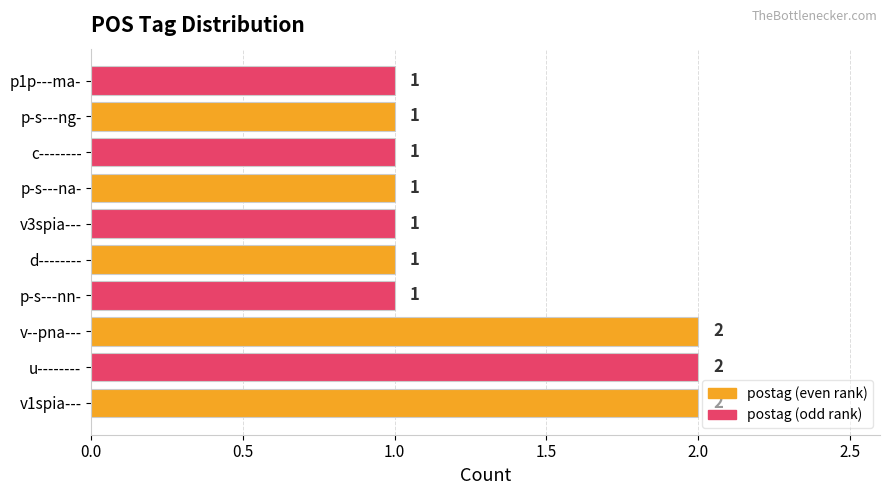

Reading top to bottom, extract all data points from this chart.

1	1	1	1	1	1	1	2	2	2